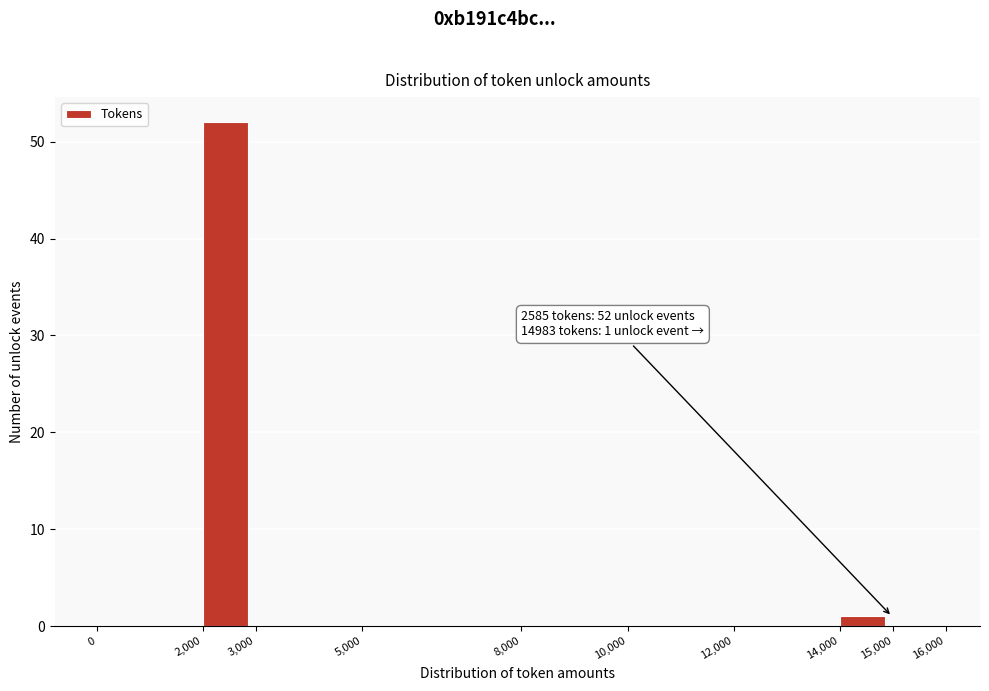

Which range on the x-axis has the tallest bar?

2,000 to 3,000